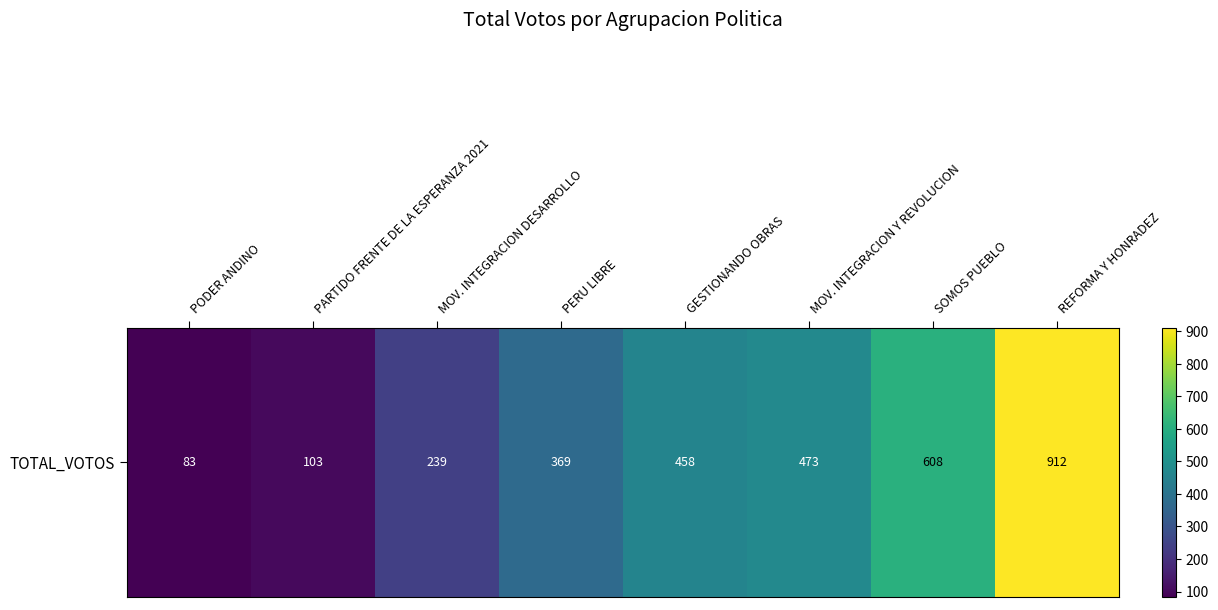

What is the change in value from MOV. INTEGRACION DESARROLLO to PERU LIBRE?

+130